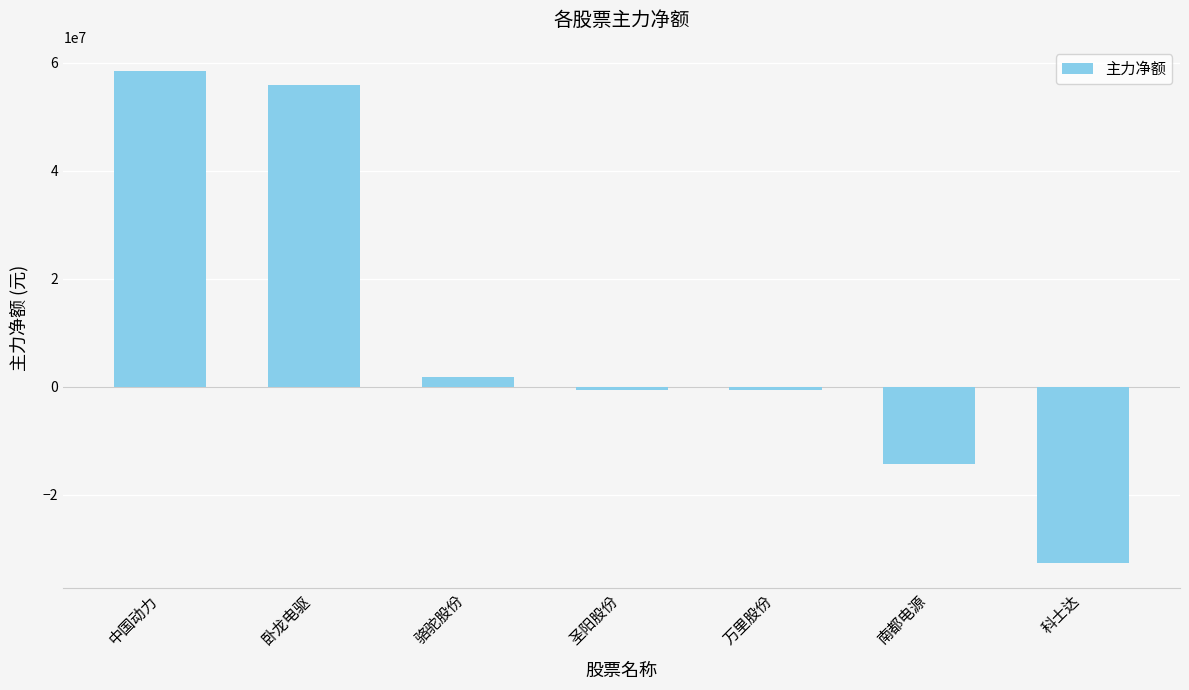

What position from the left is 南都电源?

6